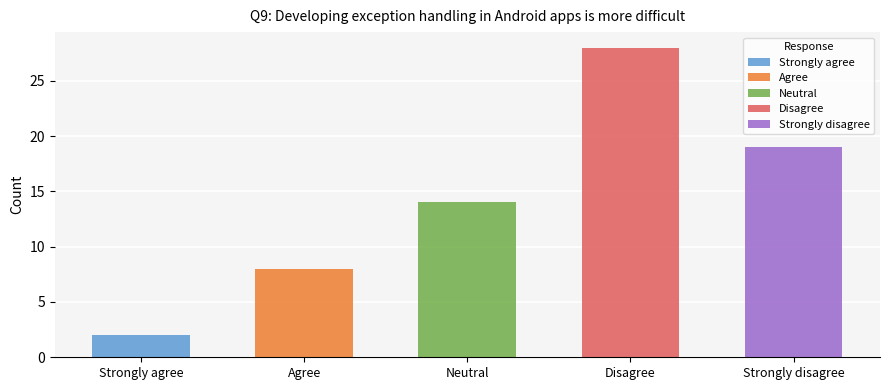

How many values in Strongly disagree are above zero?

1